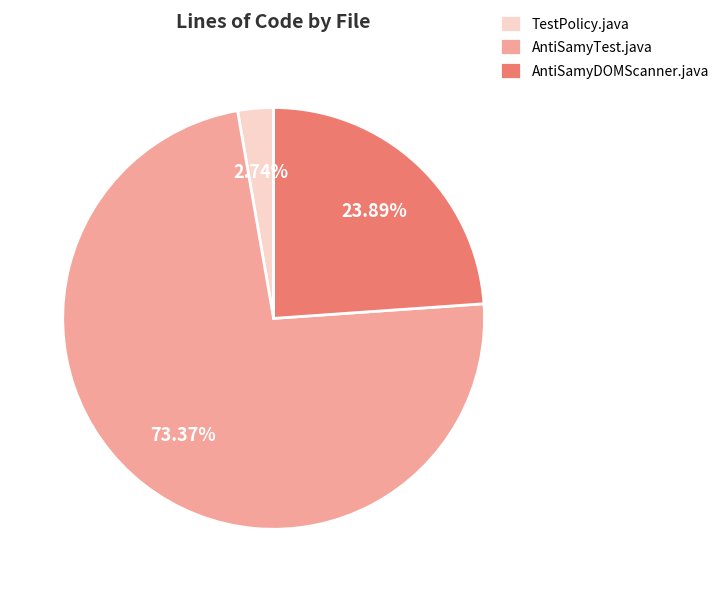

Which slice is the smallest?

TestPolicy.java